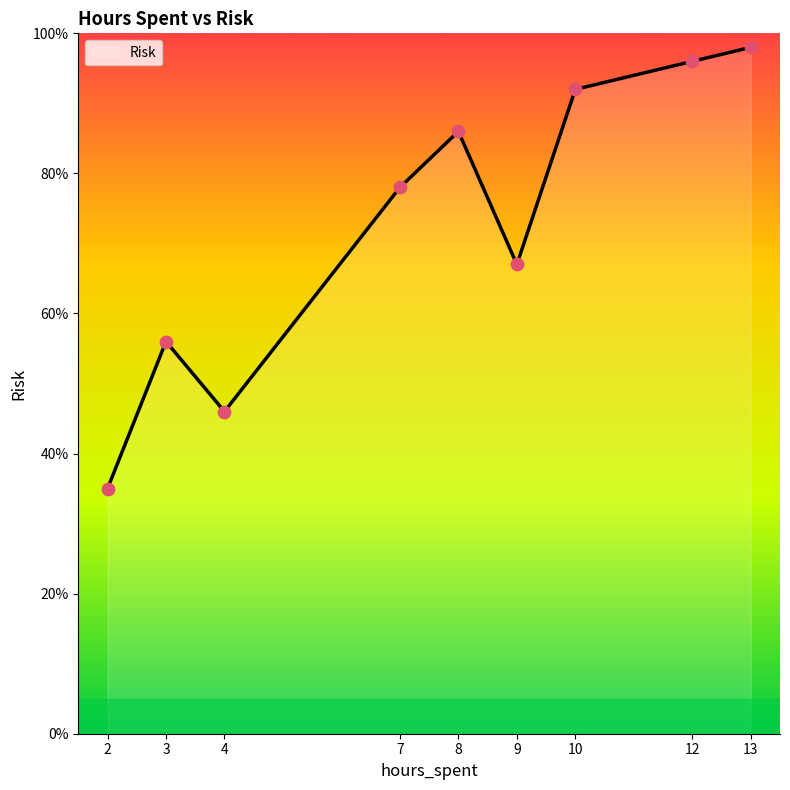

Between 3 and 7, which is larger?

7